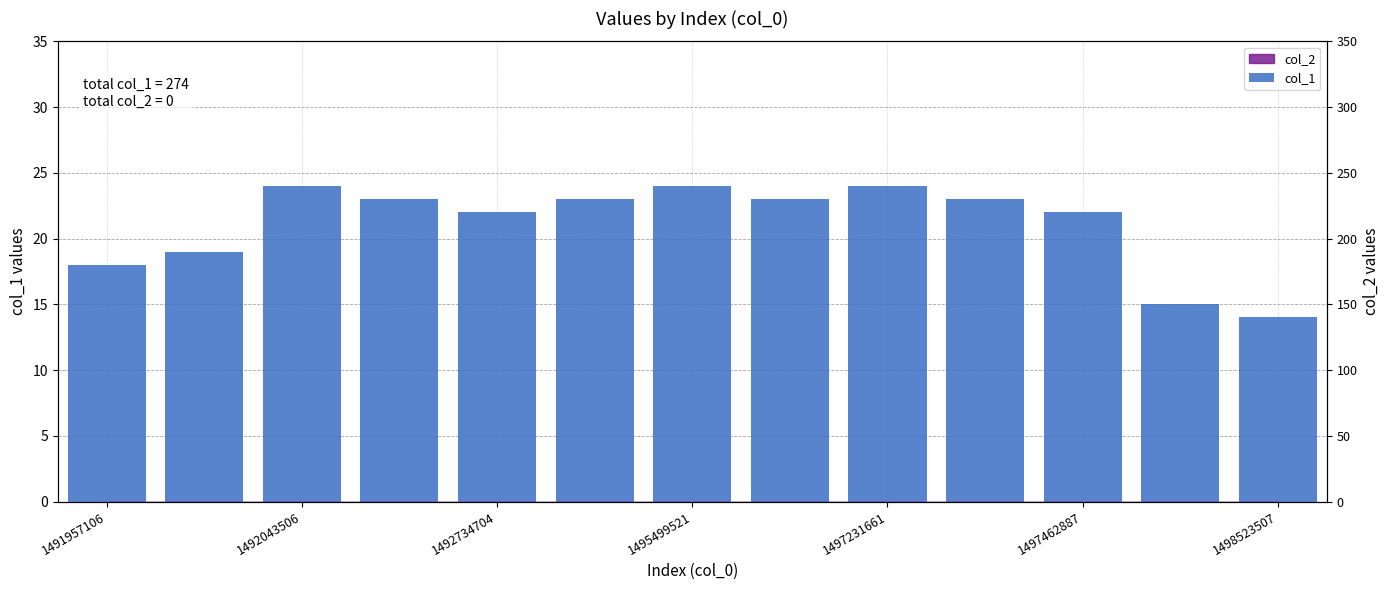

True or false: the data shows 14 at 1498523507.

True